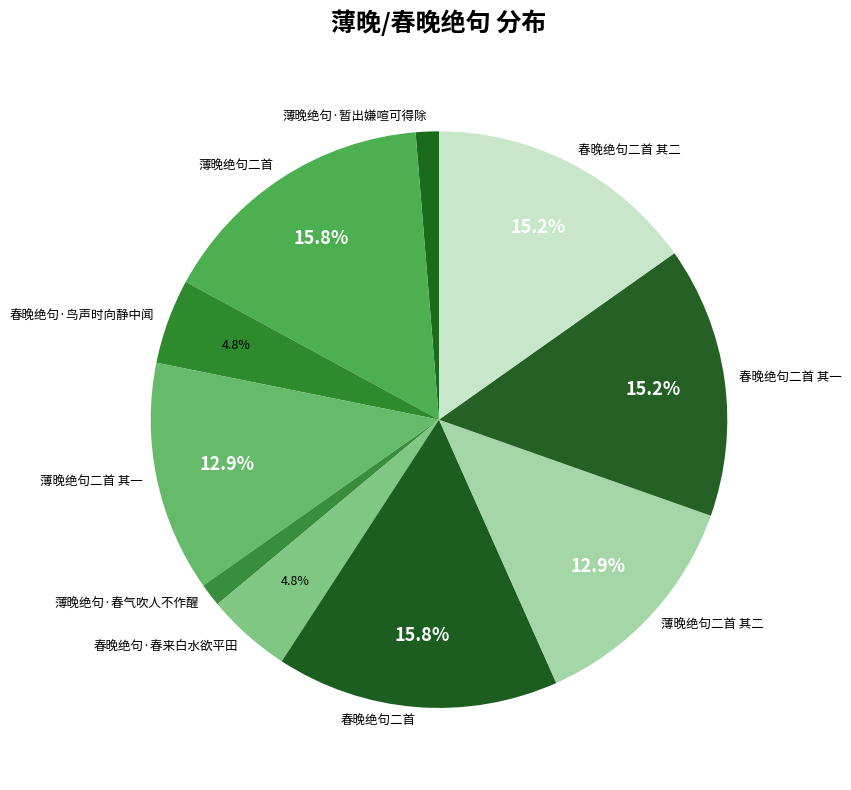

The 春晚绝句二首 其一 slice represents 10% of the pie. True or false?

False